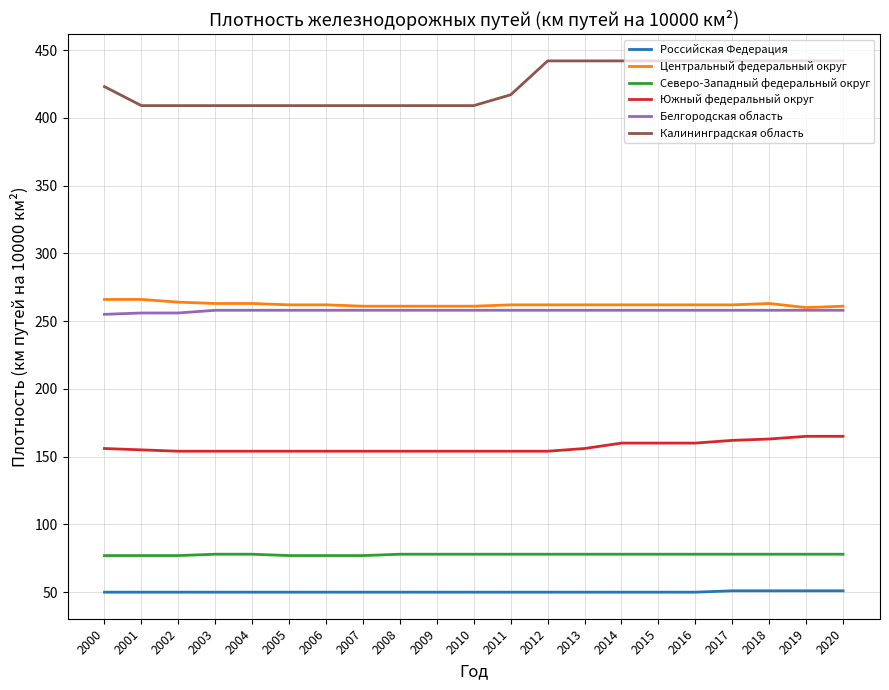

What is the average value of the Калининградская область series?

424